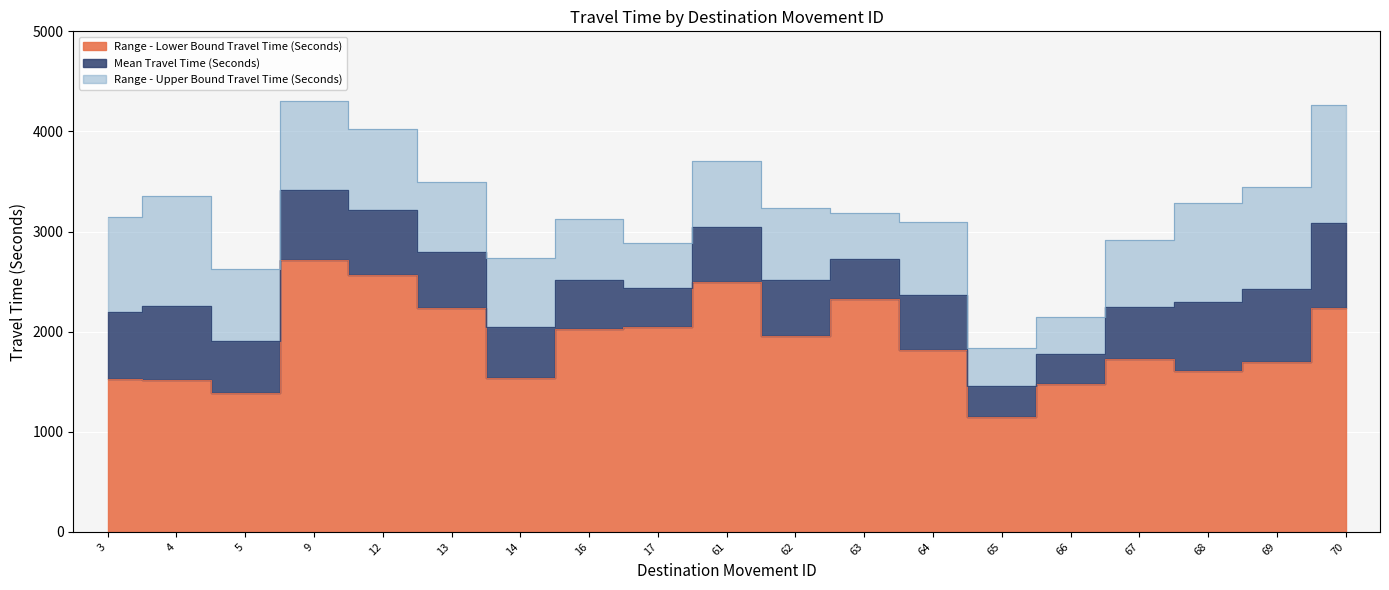

Which has a higher value, 69 or 62?

62